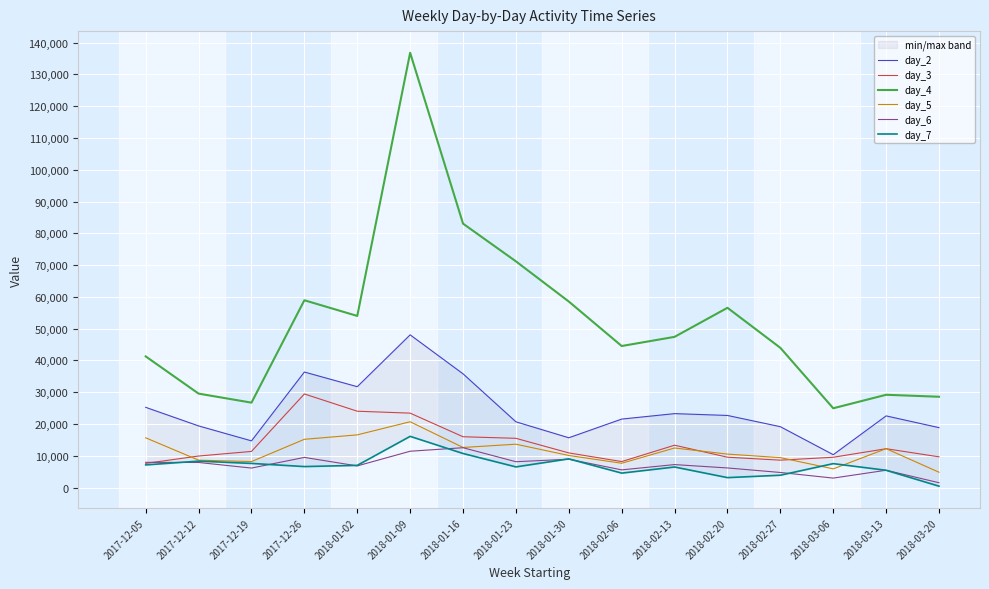

Reading left to right, list all the values displayed in this chart.

day_2: 2017-12-05=25242	2017-12-12=19400	2017-12-19=14700	2017-12-26=36352	2018-01-02=31739	2018-01-09=48052	2018-01-16=35787	2018-01-23=20691	2018-01-30=15669	2018-02-06=21549	2018-02-13=23265	2018-02-20=22691	2018-02-27=19153	2018-03-06=10348	2018-03-13=22552	2018-03-20=18854
day_3: 2017-12-05=7611	2017-12-12=9924	2017-12-19=11374	2017-12-26=29451	2018-01-02=24024	2018-01-09=23416	2018-01-16=15993	2018-01-23=15496	2018-01-30=10903	2018-02-06=8183	2018-02-13=13327	2018-02-20=9552	2018-02-27=8624	2018-03-06=9538	2018-03-13=12224	2018-03-20=9670
day_4: 2017-12-05=41267	2017-12-12=29558	2017-12-19=26718	2017-12-26=58932	2018-01-02=54000	2018-01-09=136792	2018-01-16=83039	2018-01-23=71172	2018-01-30=58530	2018-02-06=44536	2018-02-13=47417	2018-02-20=56559	2018-02-27=43963	2018-03-06=24951	2018-03-13=29196	2018-03-20=28574
day_5: 2017-12-05=15653	2017-12-12=8625	2017-12-19=8177	2017-12-26=15186	2018-01-02=16582	2018-01-09=20708	2018-01-16=12619	2018-01-23=13645	2018-01-30=10098	2018-02-06=7655	2018-02-13=12453	2018-02-20=10531	2018-02-27=9416	2018-03-06=5885	2018-03-13=12239	2018-03-20=4822
day_6: 2017-12-05=7942	2017-12-12=7896	2017-12-19=6138	2017-12-26=9492	2018-01-02=6816	2018-01-09=11435	2018-01-16=12541	2018-01-23=8135	2018-01-30=8921	2018-02-06=5570	2018-02-13=7232	2018-02-20=6173	2018-02-27=4750	2018-03-06=2983	2018-03-13=5449	2018-03-20=1524
day_7: 2017-12-05=7131	2017-12-12=8320	2017-12-19=7599	2017-12-26=6609	2018-01-02=6987	2018-01-09=16115	2018-01-16=10718	2018-01-23=6506	2018-01-30=9032	2018-02-06=4549	2018-02-13=6469	2018-02-20=3131	2018-02-27=3888	2018-03-06=7534	2018-03-13=5440	2018-03-20=437